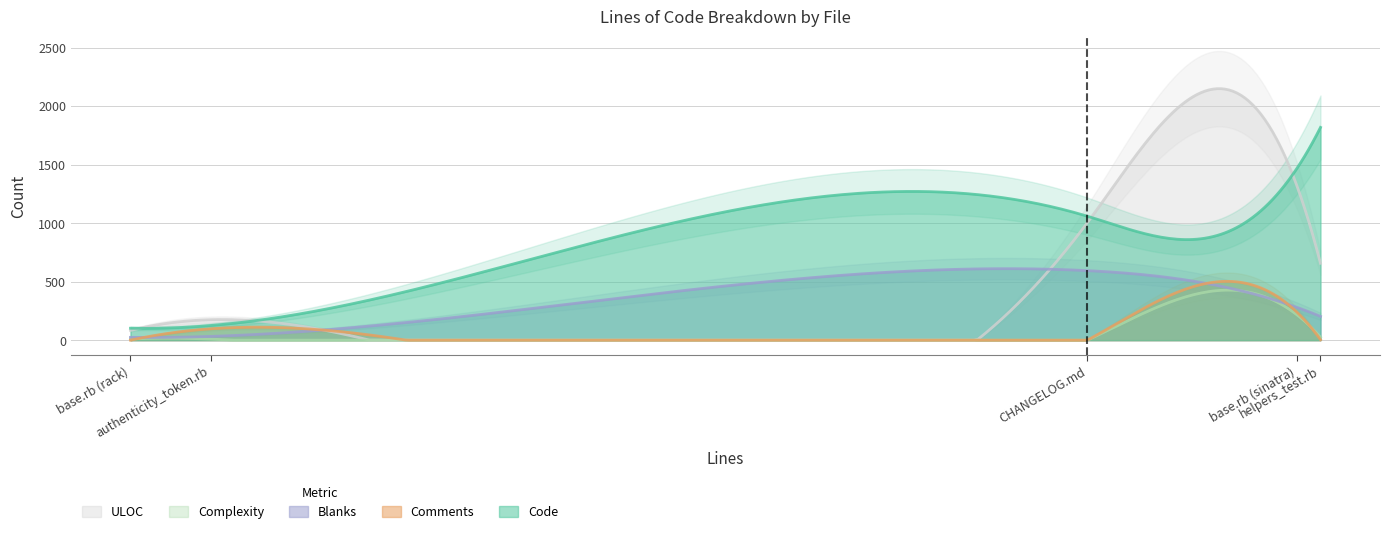

Does the chart display data point markers on the line(s)?

No